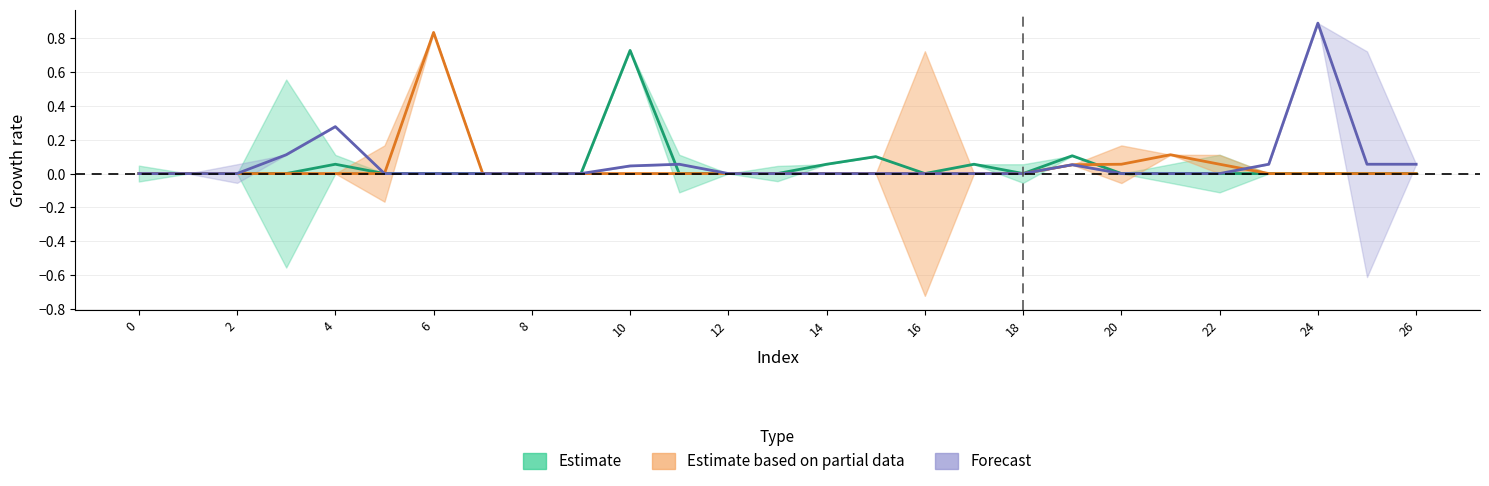

How many values in the Estimate series exceed 0?

6